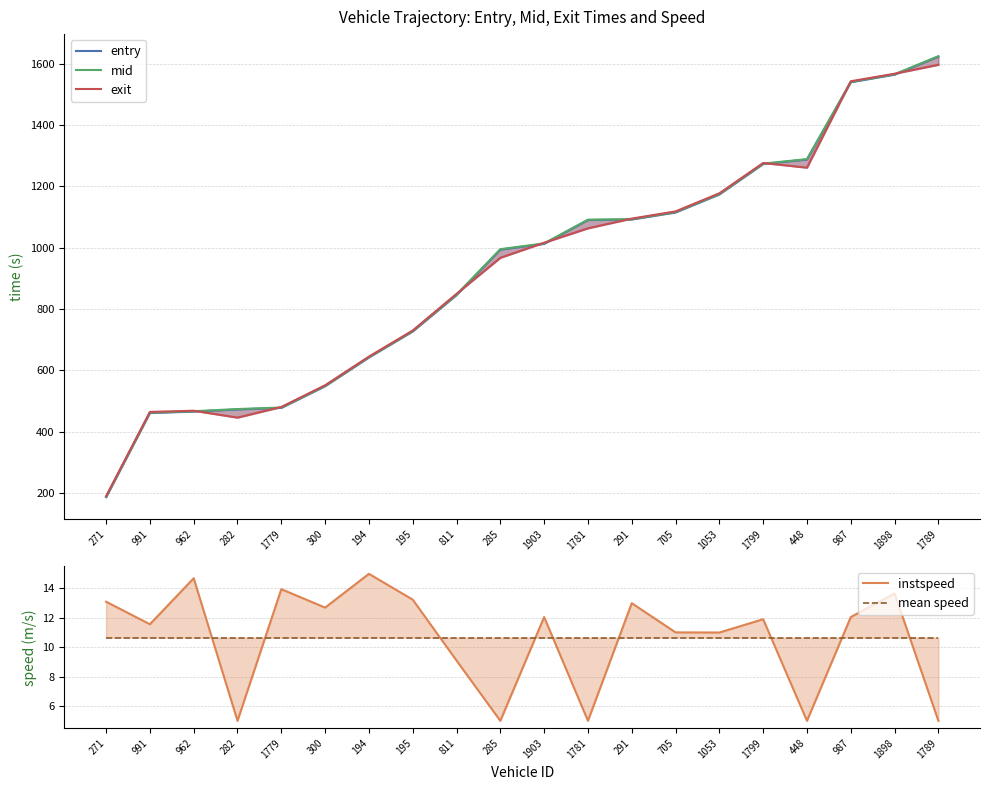

Which category has the lowest value across all series?

282